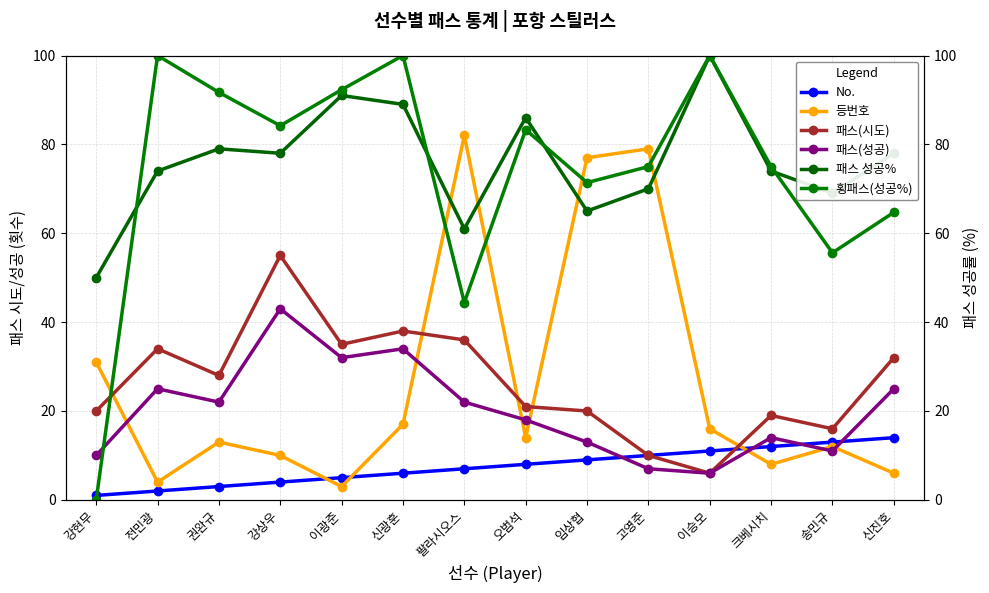

Does the chart display data point markers on the line(s)?

Yes